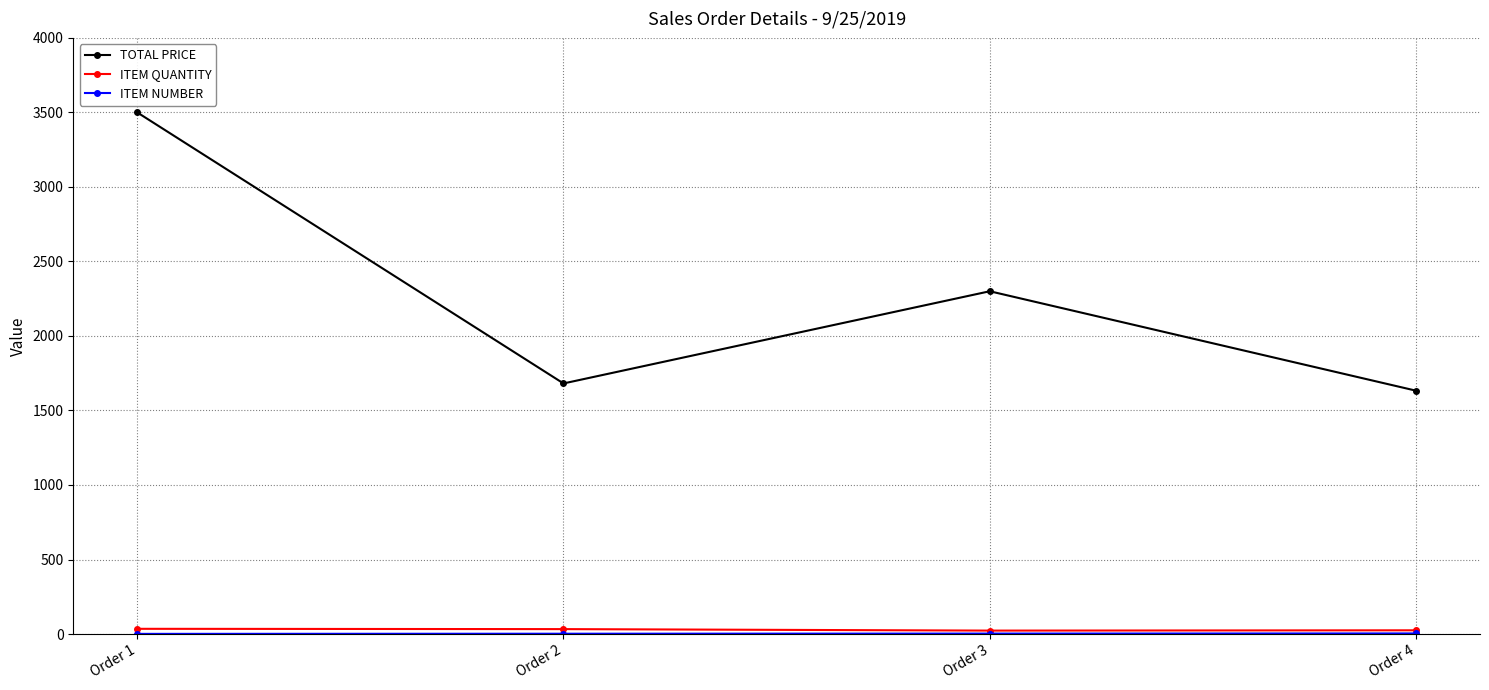

What is the value of the TOTAL PRICE point at the 3rd from the left?

2300.0